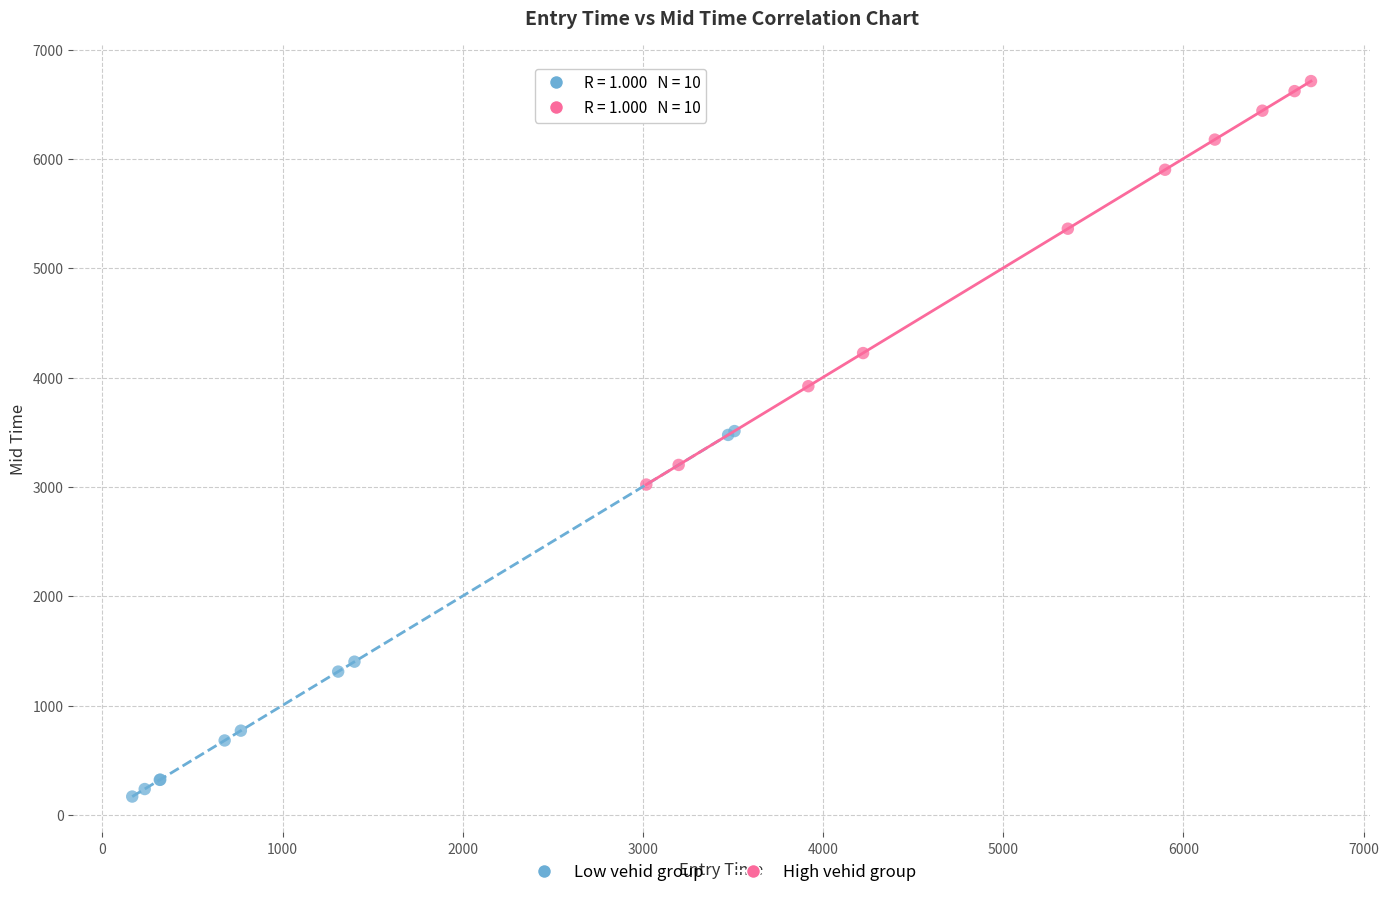

What are all the series names shown in the legend?

Low vehid group, High vehid group